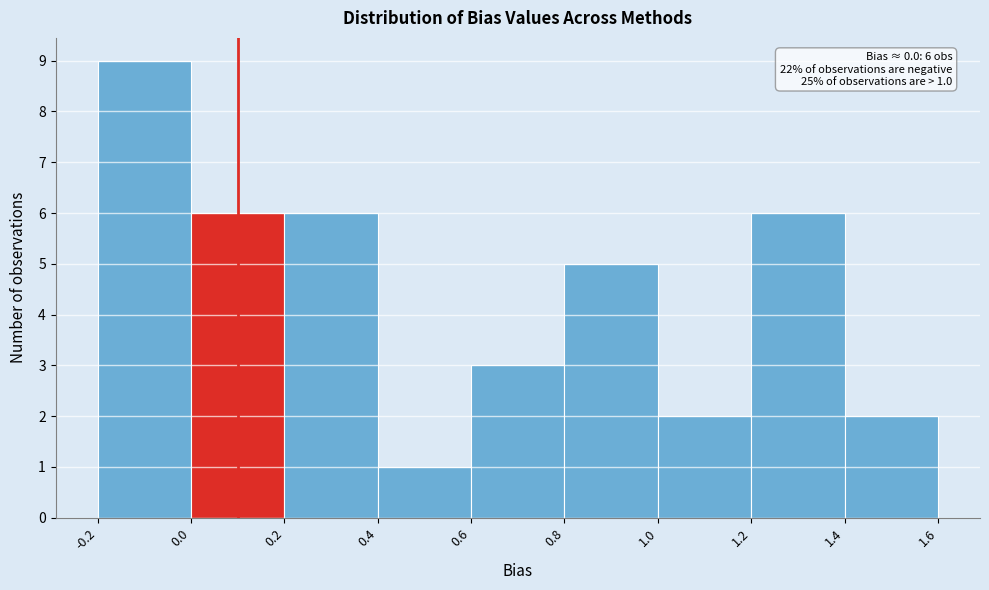

Which range on the x-axis has the tallest bar?

-0.2 to 0.0